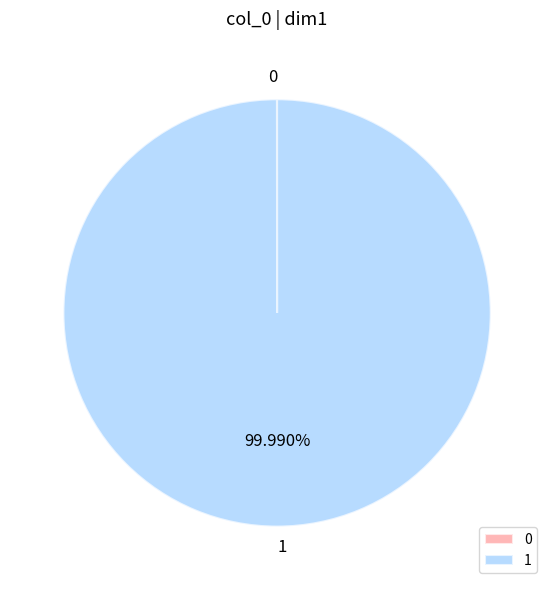

What is the majority slice?

1